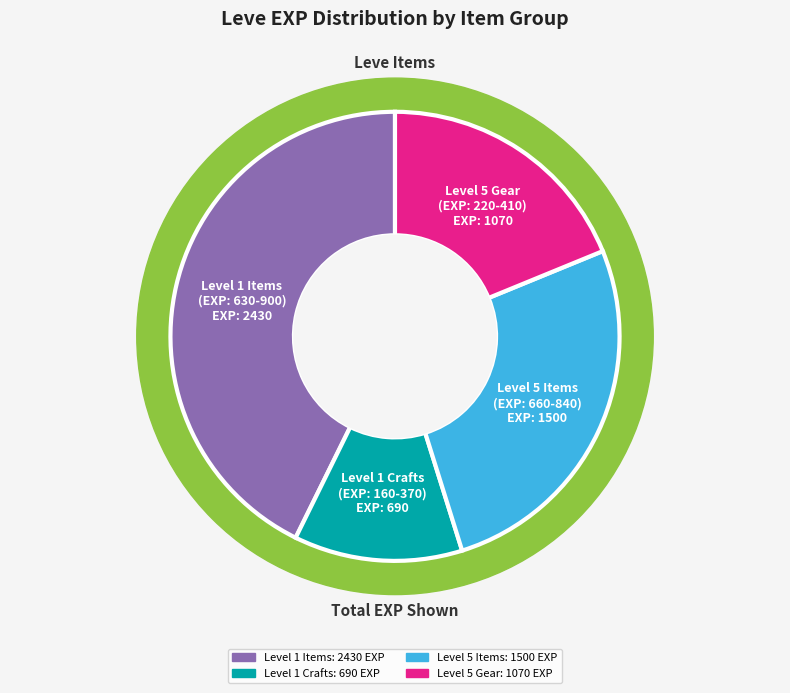

Is there a majority slice in this chart?

No